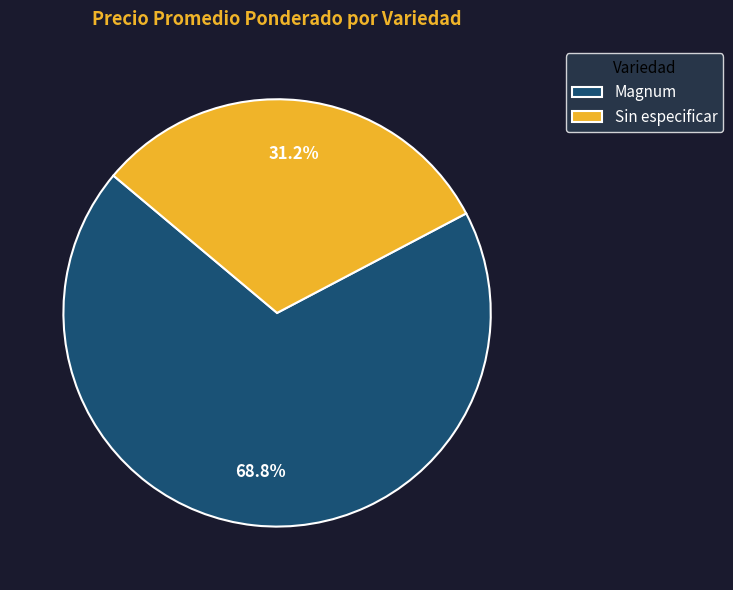

Is it true that Sin especificar is 46% of the pie?

False